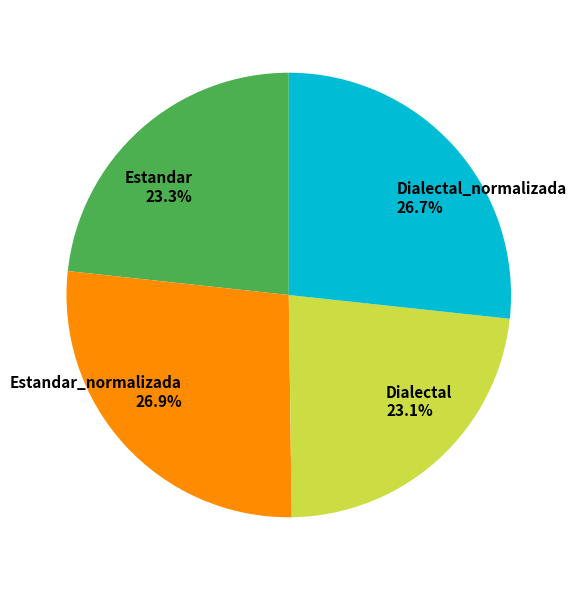

What percentage do Dialectal_normalizada and Estandar_normalizada together represent?

53.6%